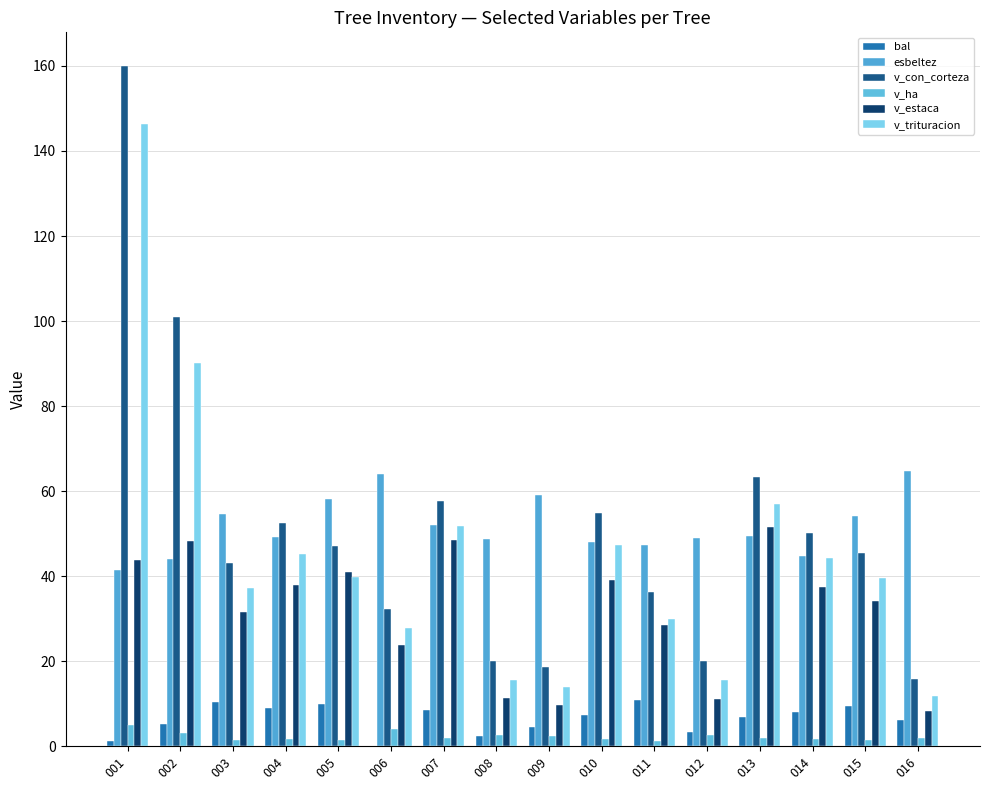

The v_estaca series shows 16.1 at 003. True or false?

False